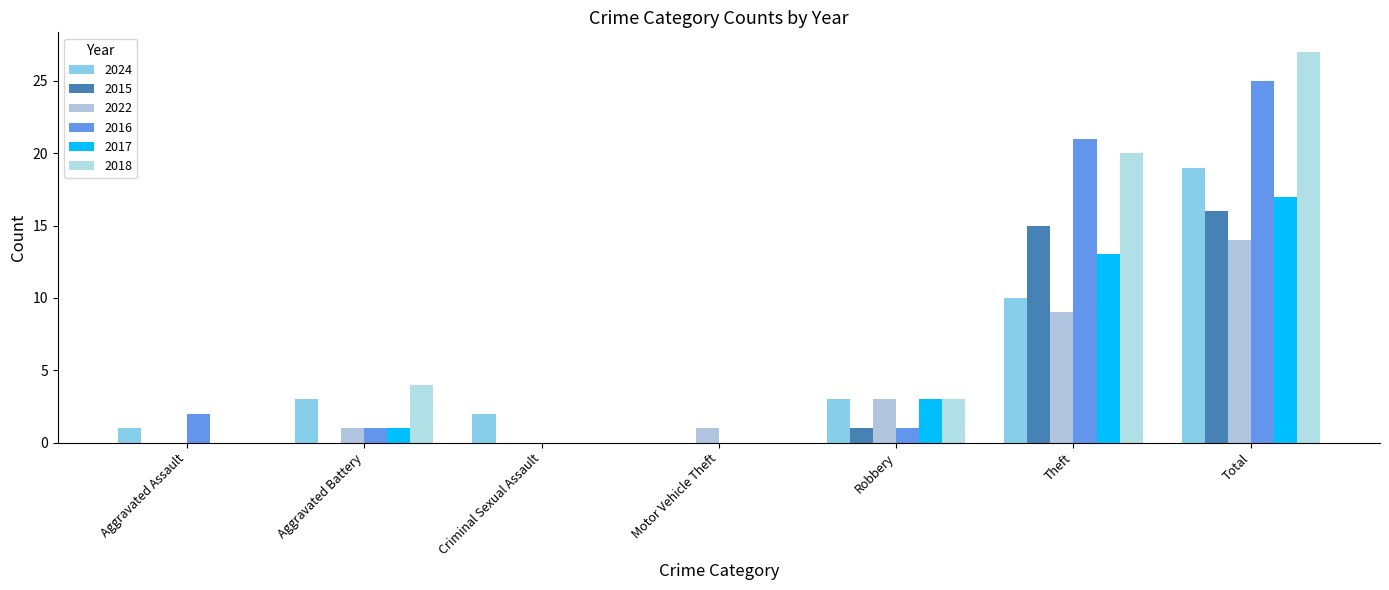

At Aggravated Battery, list the series in order from largest to smallest.

2018, 2024, 2022, 2016, 2017, 2015